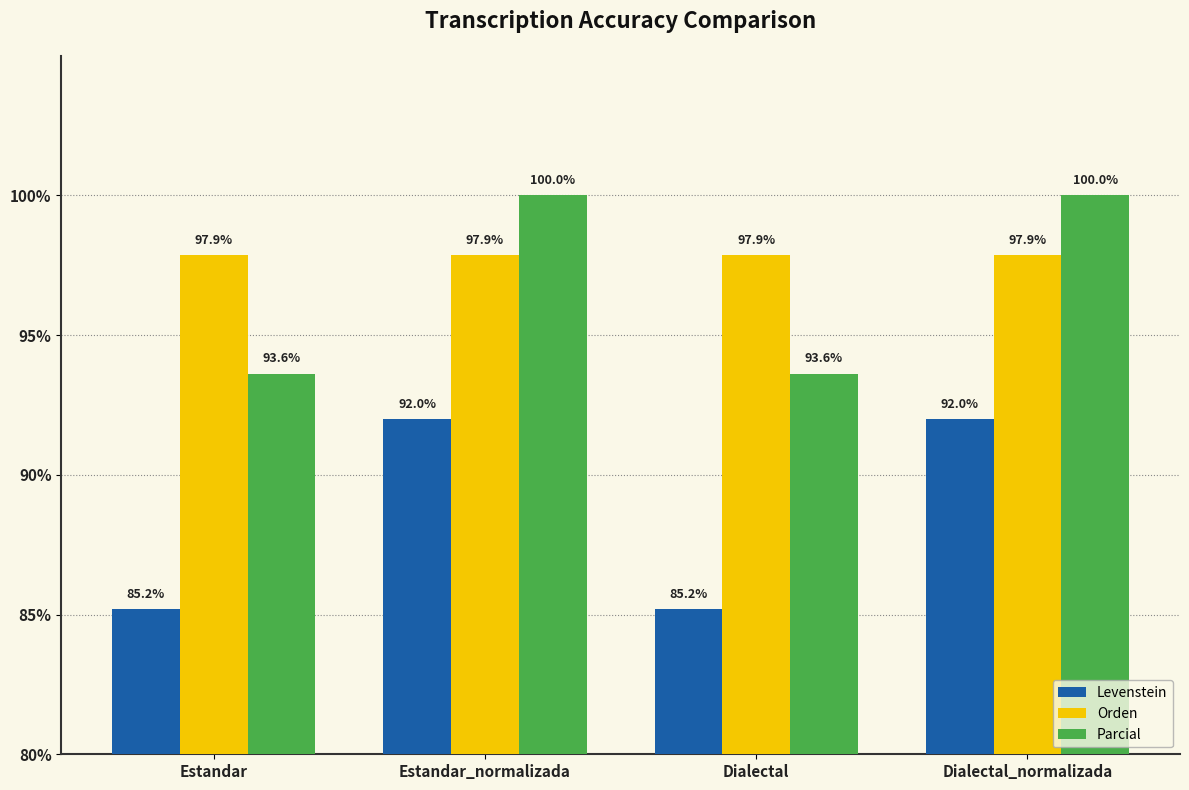

Which series has the widest spread of values?

Levenstein